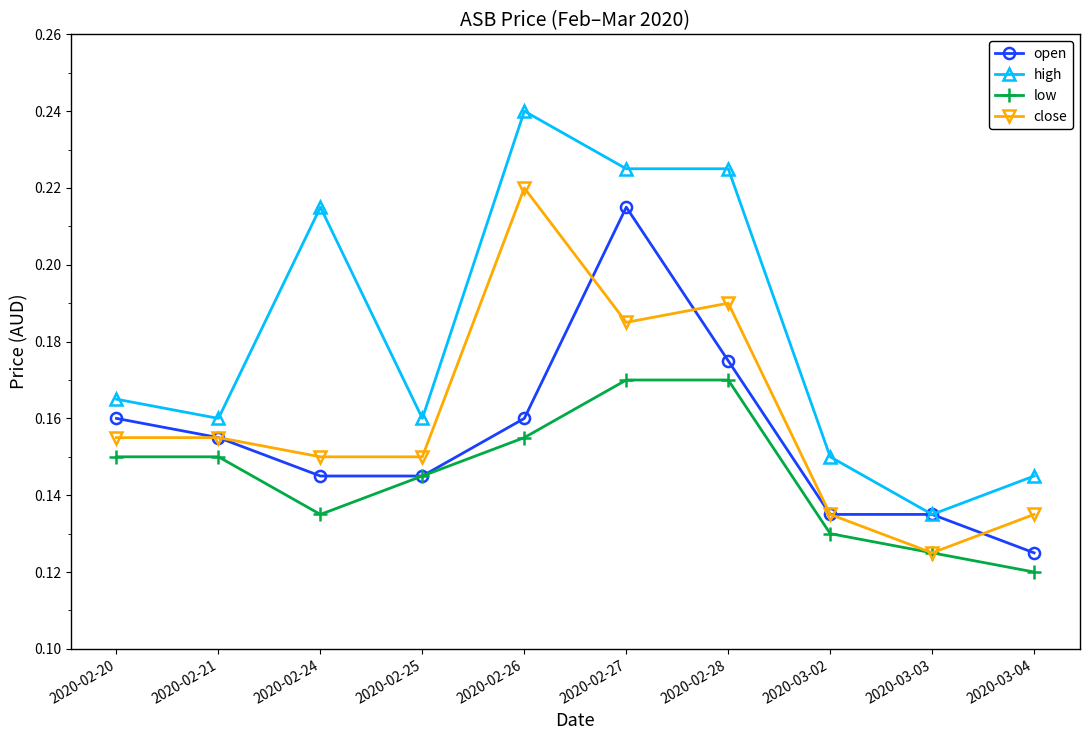

Is it true that high equals 0.2 at 2020-03-02?

False